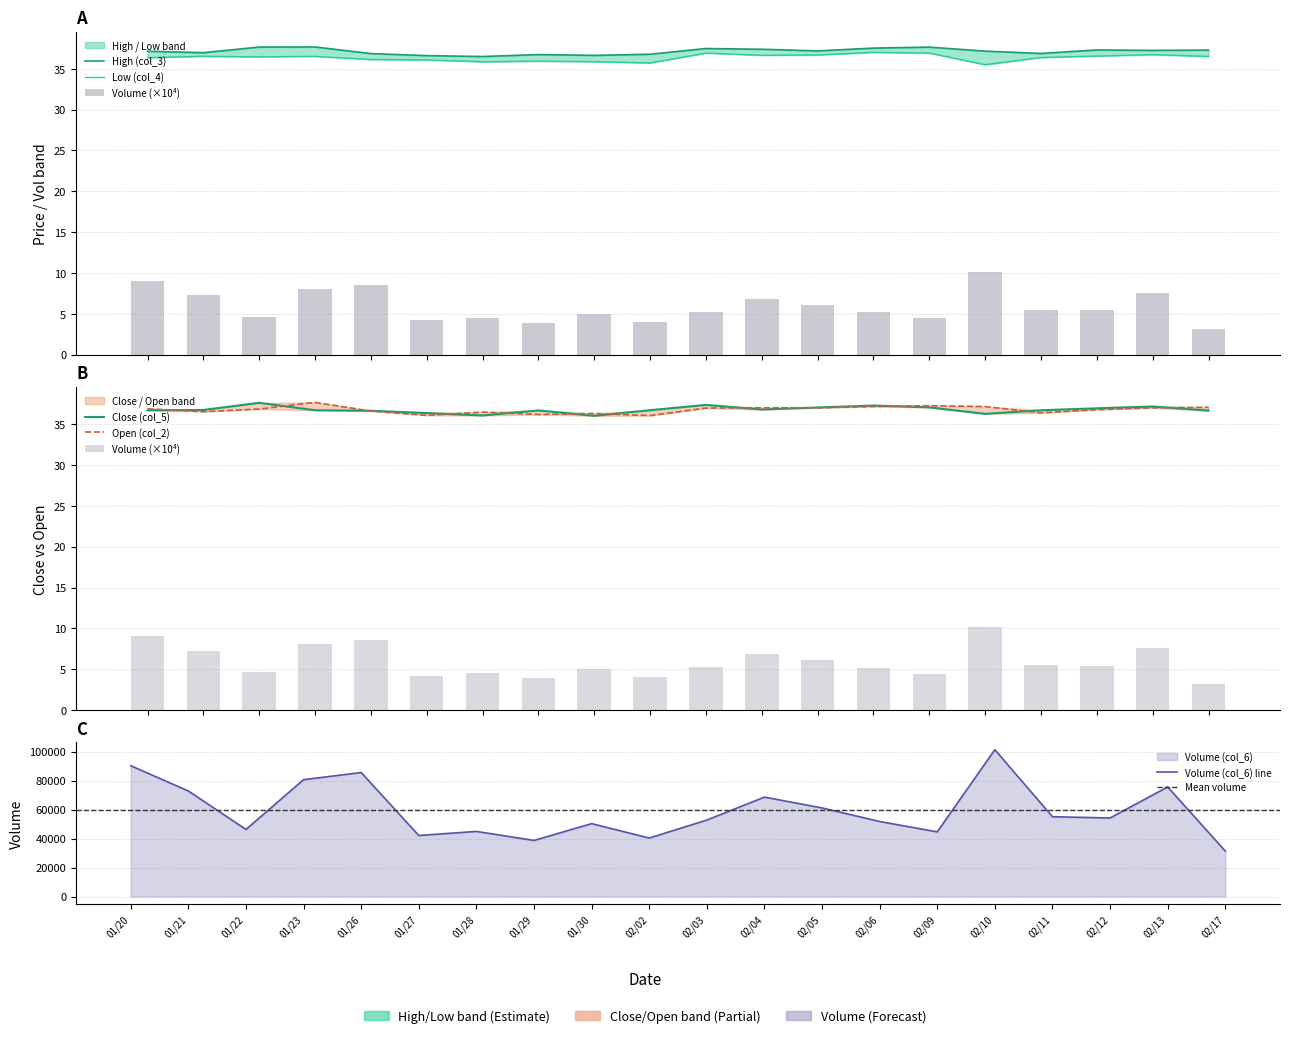

What is the difference between the highest and lowest values at 20150123?

1.1